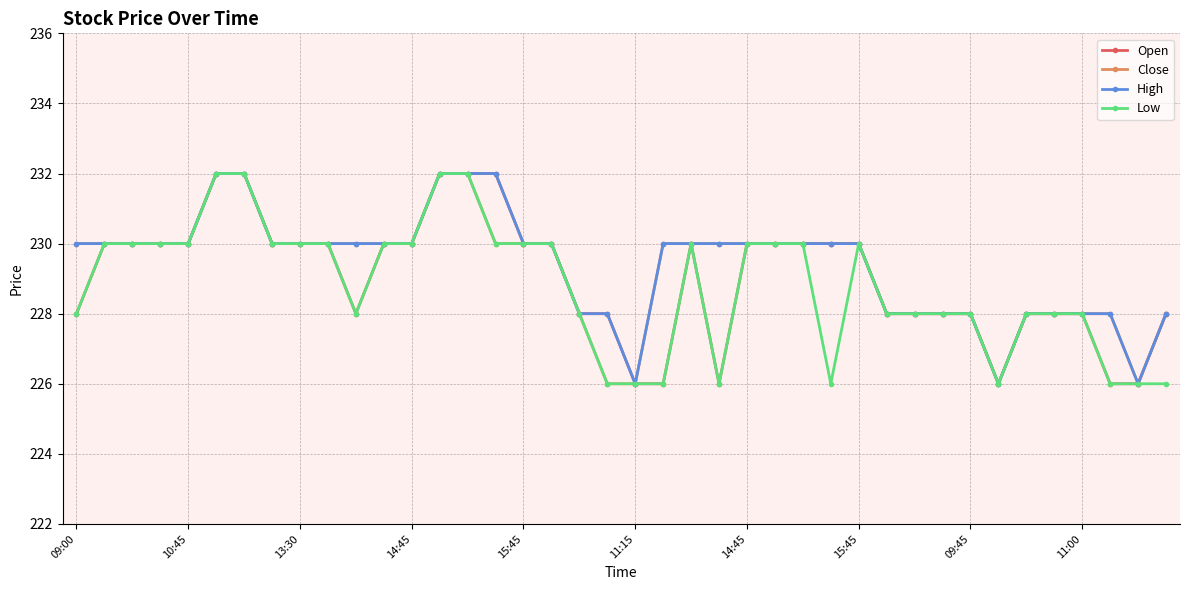

What is the highest value of the Open series?

232